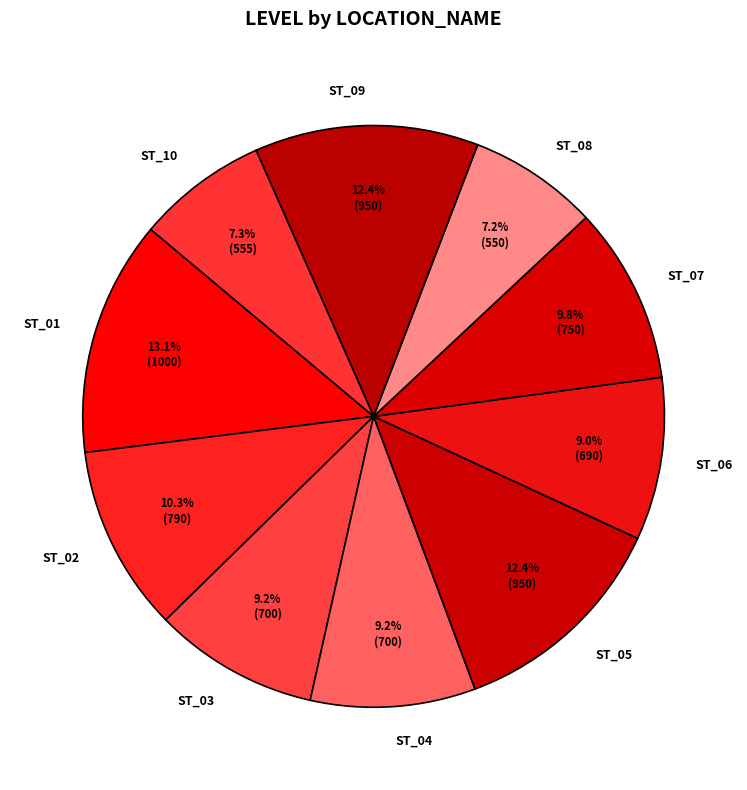

To the nearest percent, what is the average slice percentage?

10%